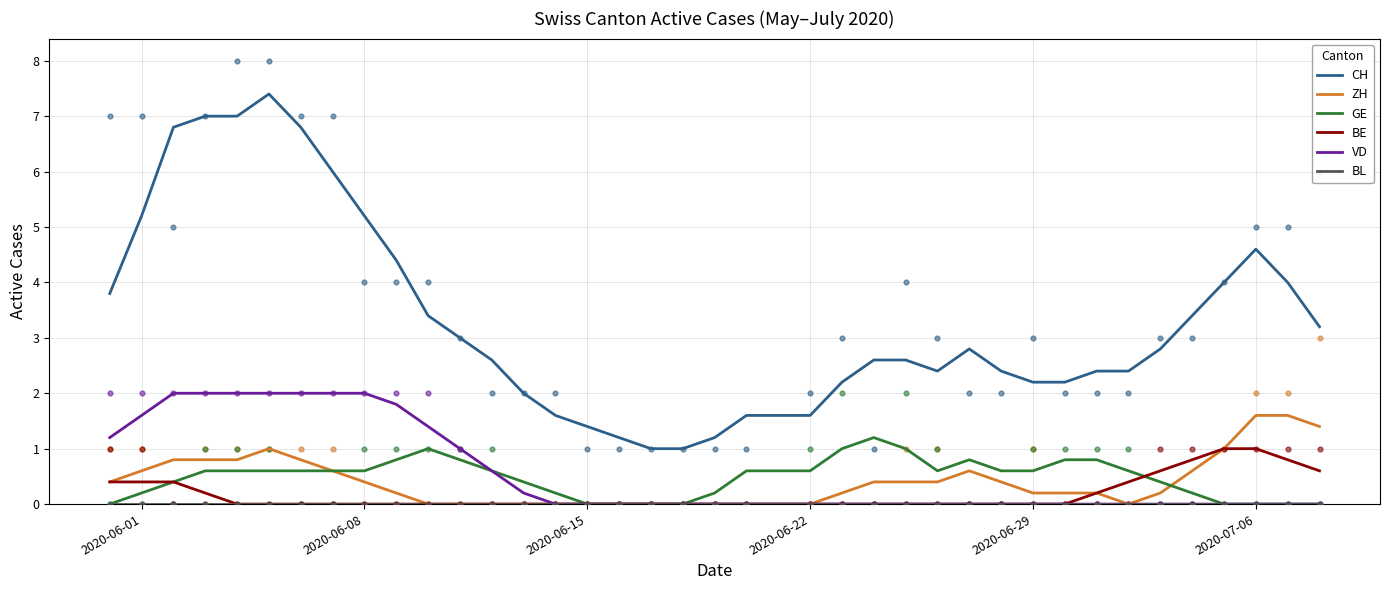

At how many categories does at least one series exceed 0?

38